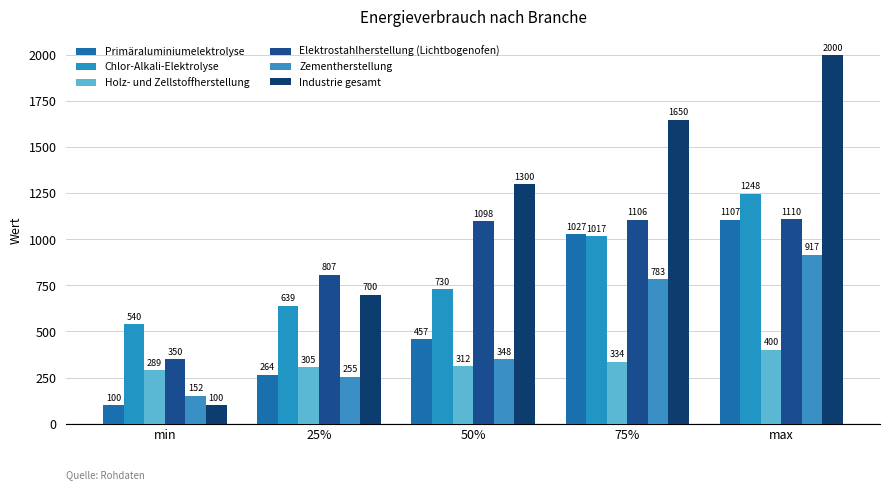

Is it true that Elektrostahlherstellung (Lichtbogenofen) equals 350.0 at min?

True